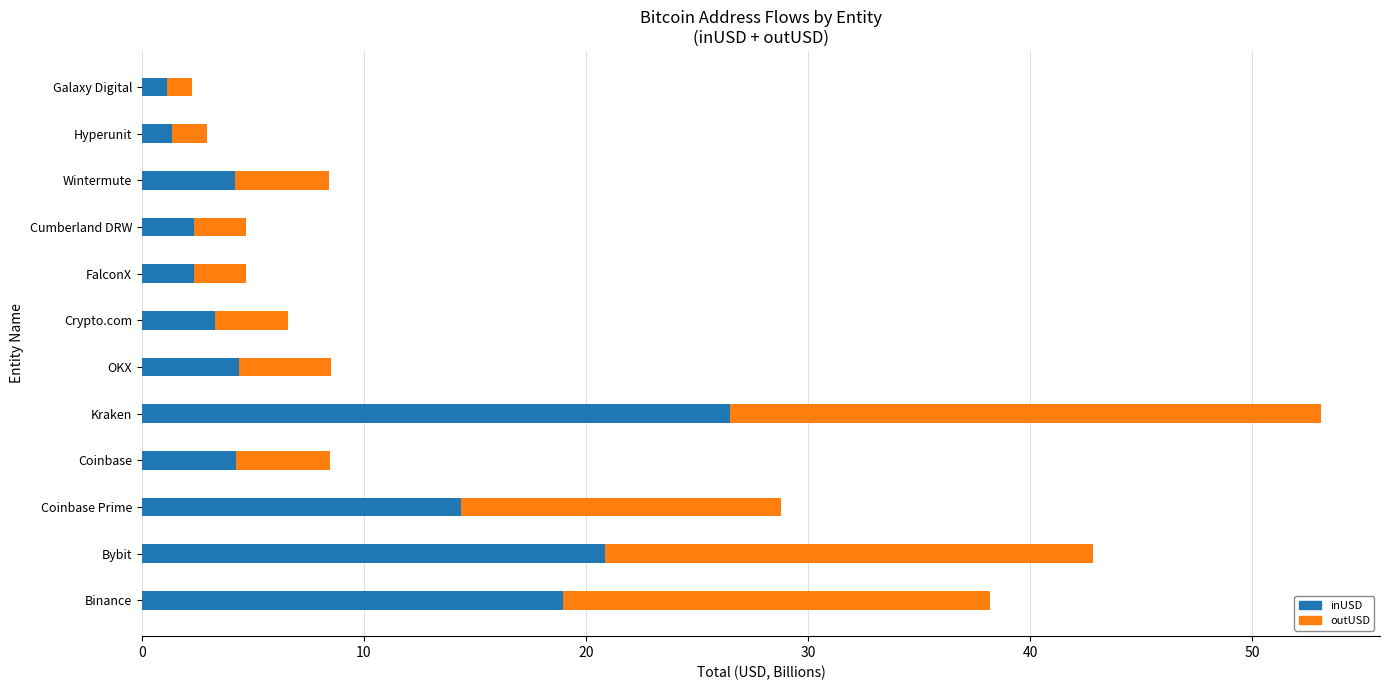

What value does the inUSD series have at OKX?

4.4